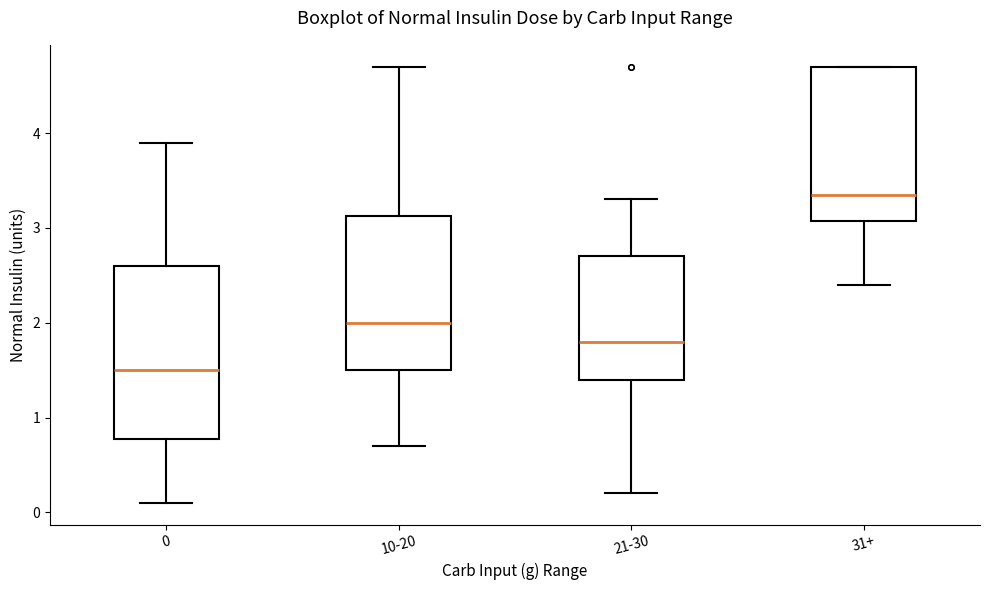

Reading left to right, transcribe this box plot: for each box, give where its median line is, the range the box spans, and where its two whiskers end, as read against the y-axis. The values are not printed on the chart, so give them approximately, as read against the axis.

0: median 1.5, box 0.8 to 2.6, whiskers 0.1 to 3.9
10-20: median 2.0, box 1.5 to 3.1, whiskers 0.7 to 4.7
21-30: median 1.8, box 1.4 to 2.7, whiskers 0.2 to 3.3
31+: median 3.4, box 3.1 to 4.7, whiskers 2.4 to 4.7